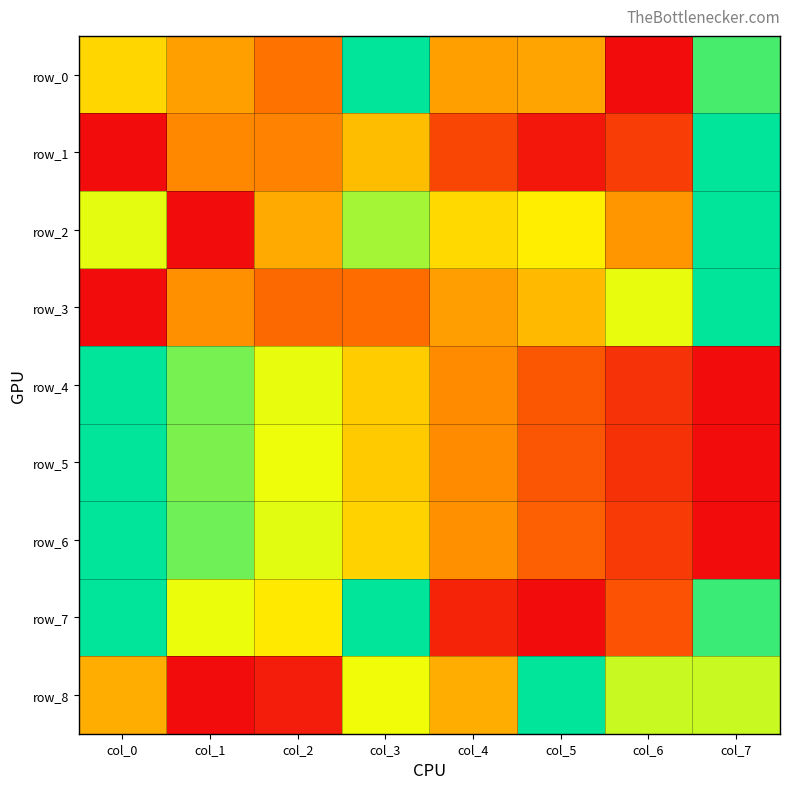

Rank the series at col_6 from lowest to highest value.

row_0, row_5, row_4, row_6, row_1, row_7, row_2, row_3, row_8